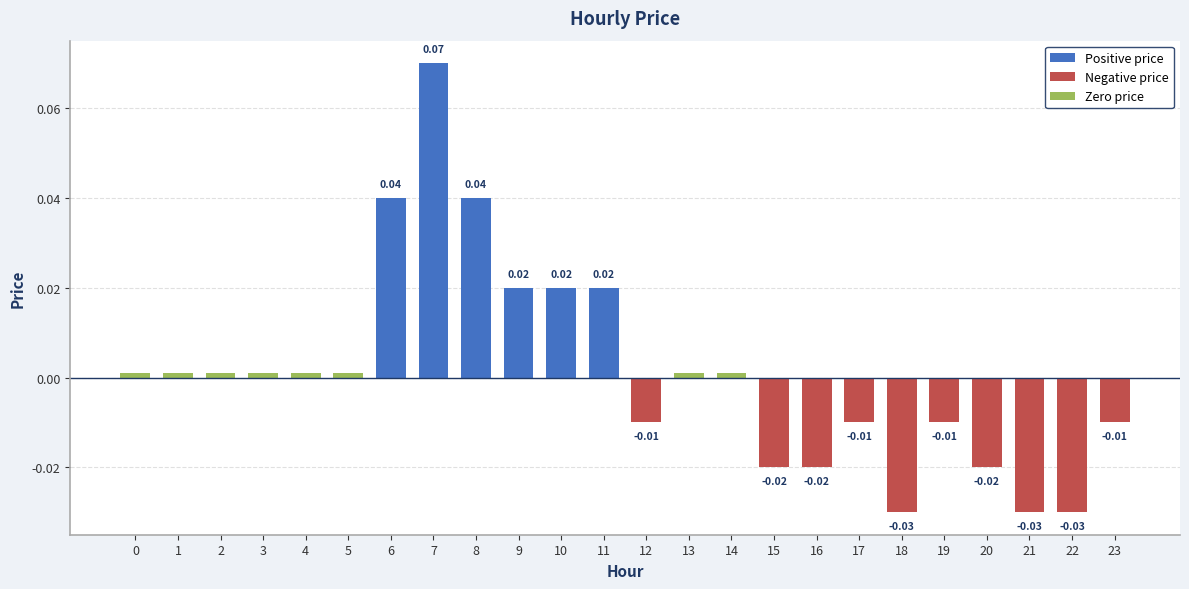

How many categories are shown in the chart?

24